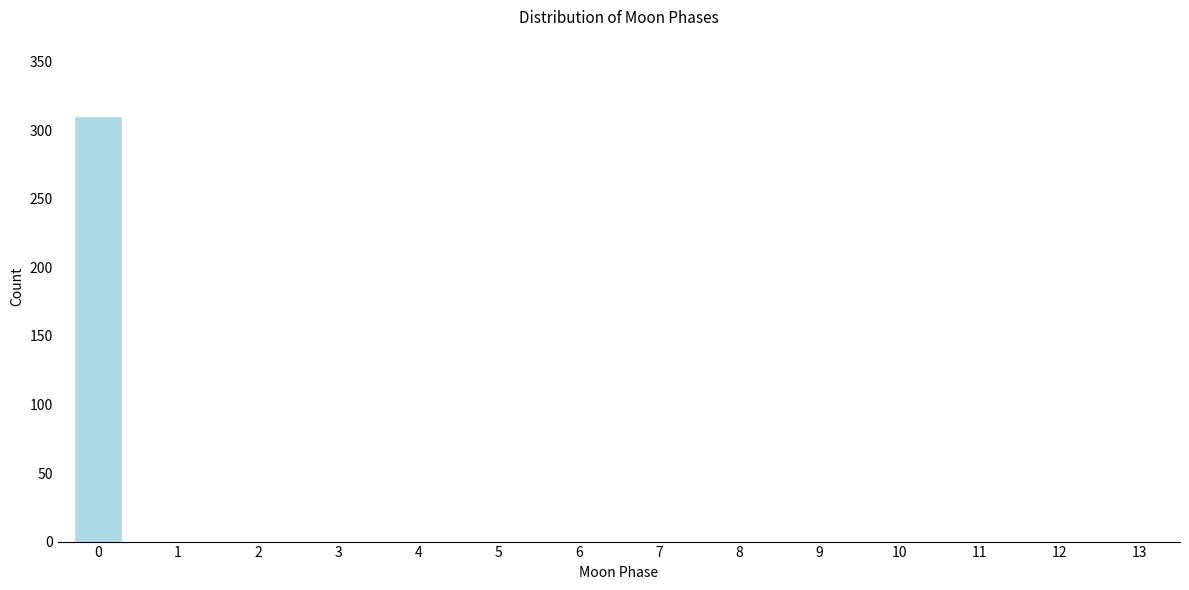

Reading left to right, extract all data points from this chart.

0=310	1=0	2=0	3=0	4=0	5=0	6=0	7=0	8=0	9=0	10=0	11=0	12=0	13=0